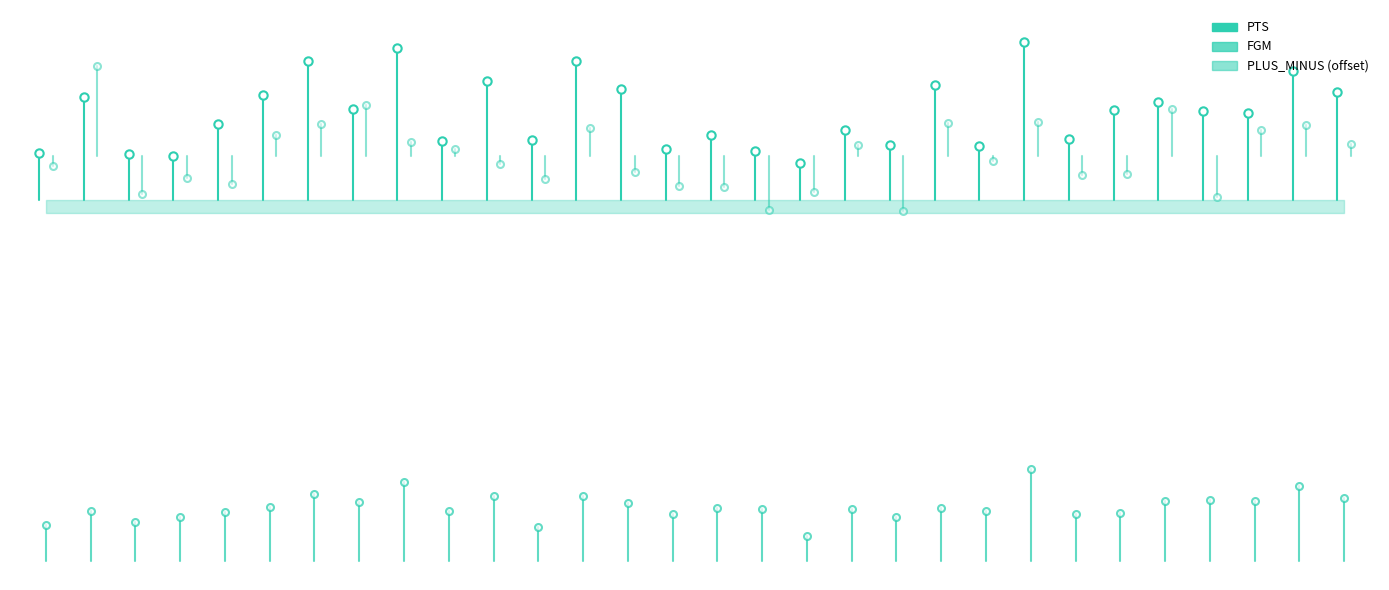

Where is the first local minimum for PTS?

Chicago Bulls